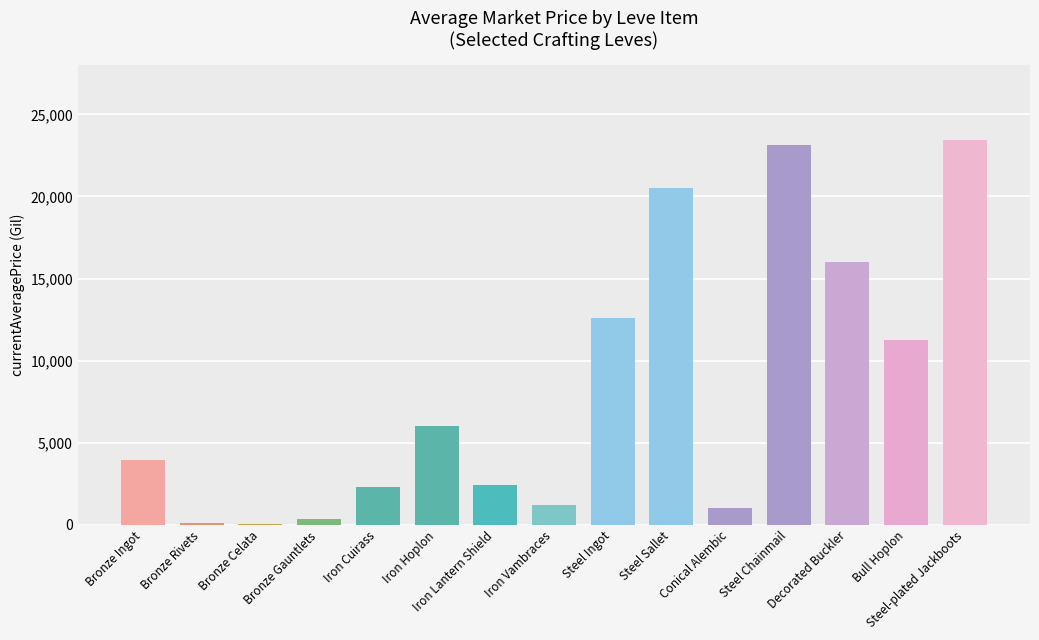

What is the greatest value displayed?

23449.0